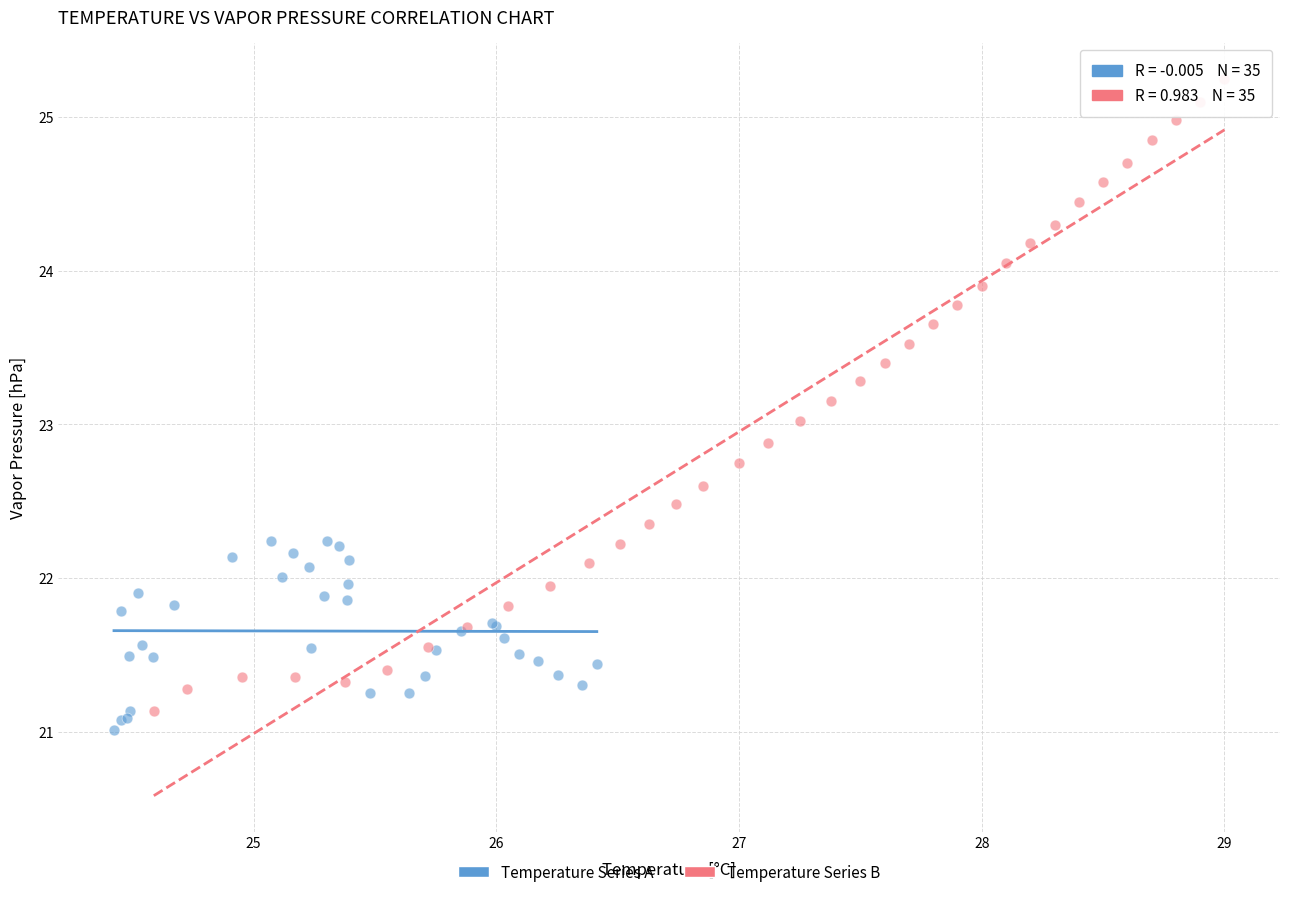

Which series has the widest spread of Y values?

Temperature Series B